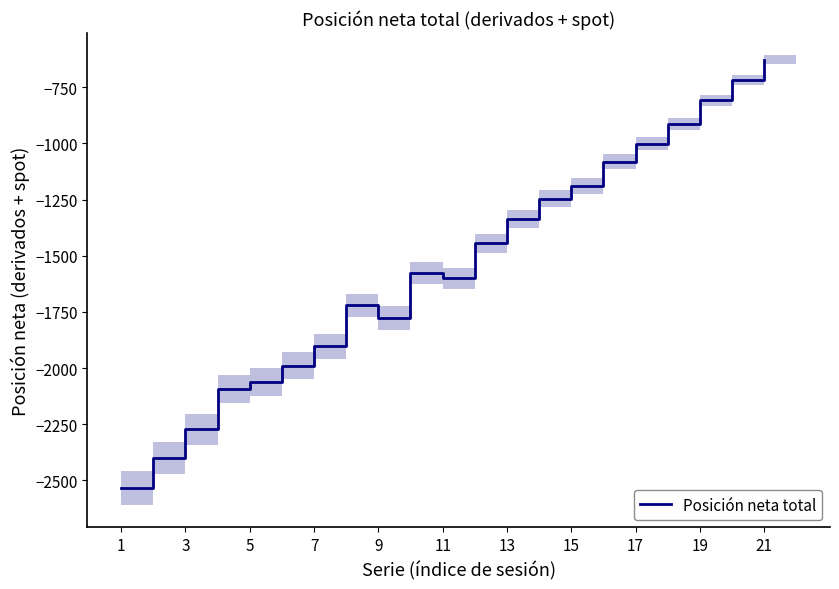

What is the sum of all values?

-32299.7